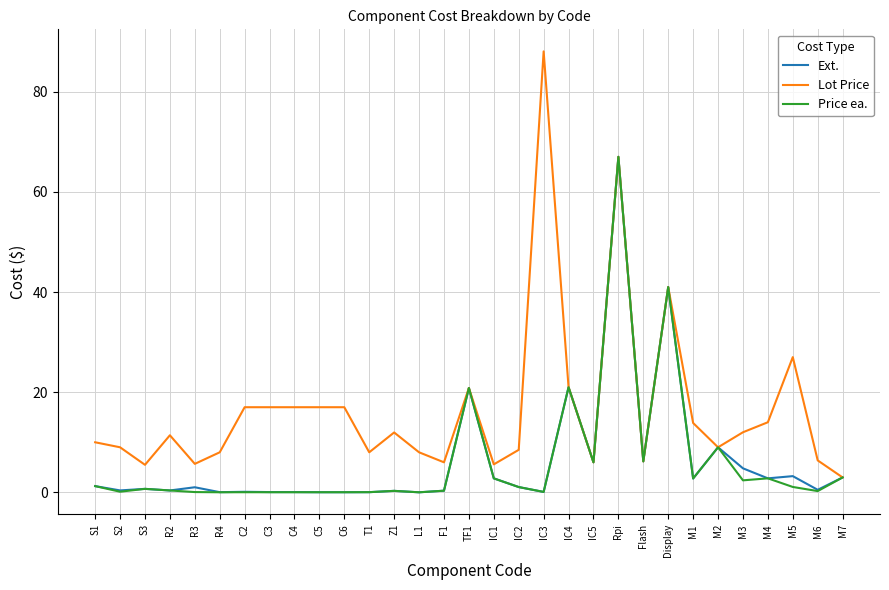

Which category has the highest value in the Lot Price series?

IC3